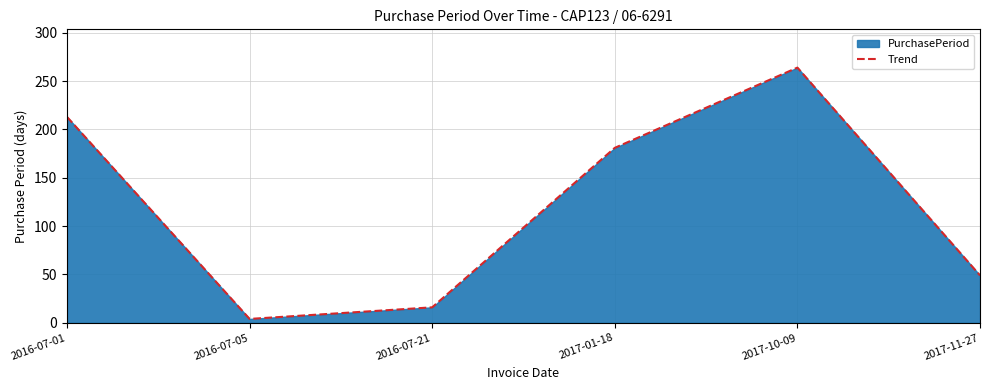

Where is the first local minimum?

2016-07-05